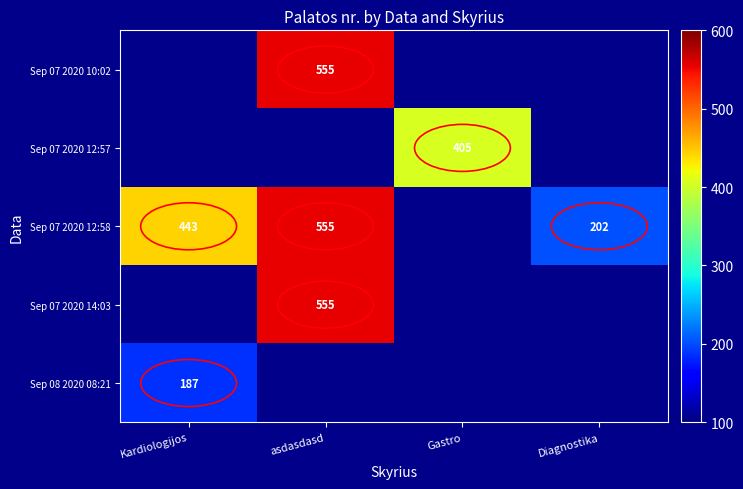

The value of Sep 07 2020 12:57 at Gastro is 262. True or false?

False